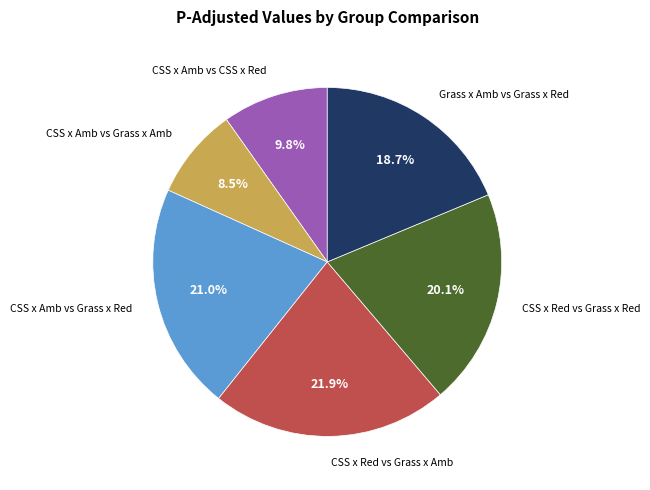

Count the number of slices in the pie.

6